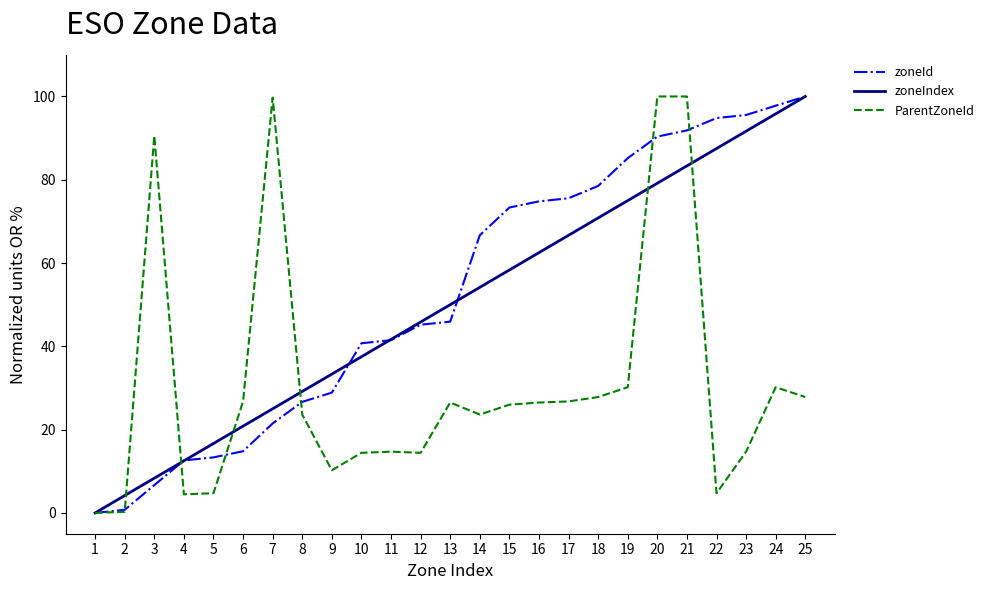

The value of zoneId at 4 is 12.6. True or false?

True